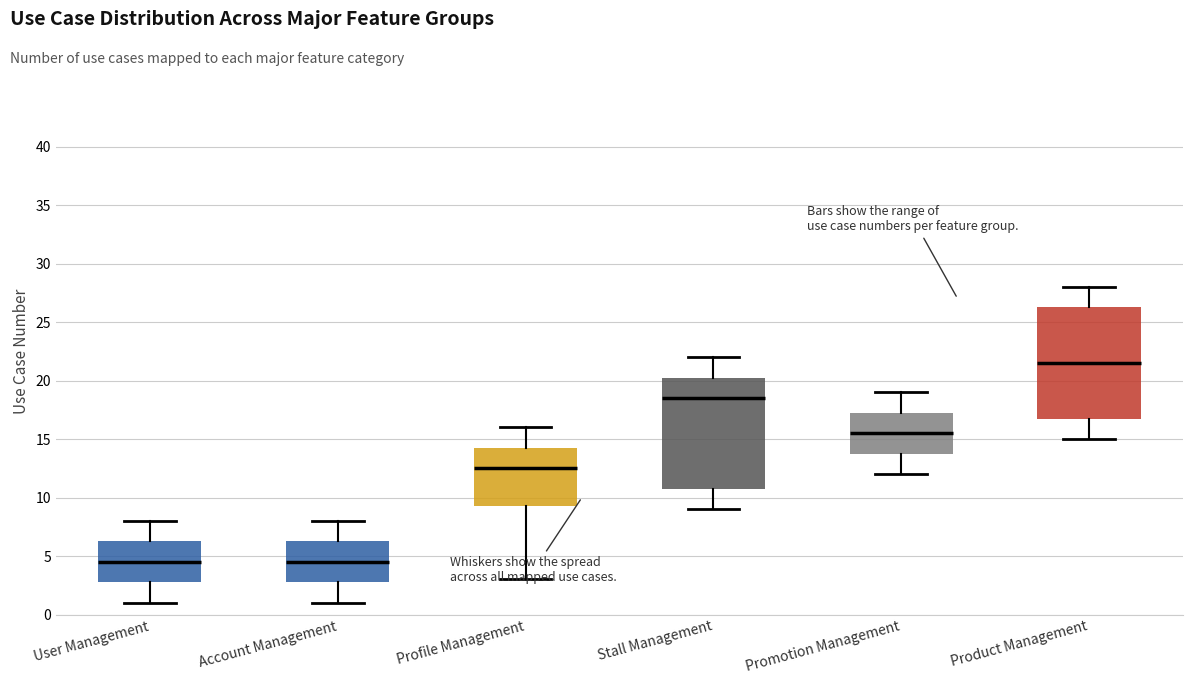

Where does the upper whisker of the box for Profile Management end on the y-axis? The values are not printed on the chart, so give them approximately, as read against the axis.

16.0